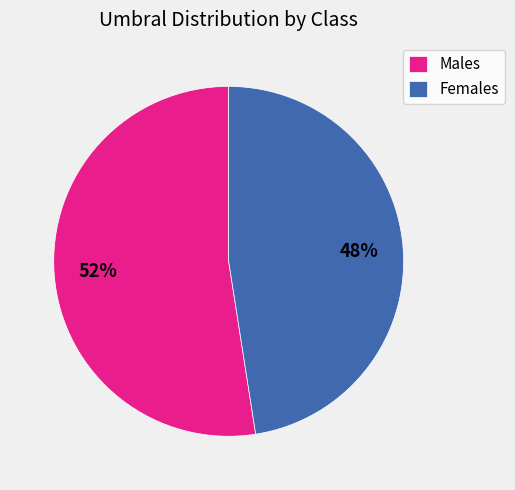

To the nearest percent, what is the combined percentage of Females and Males?

100%